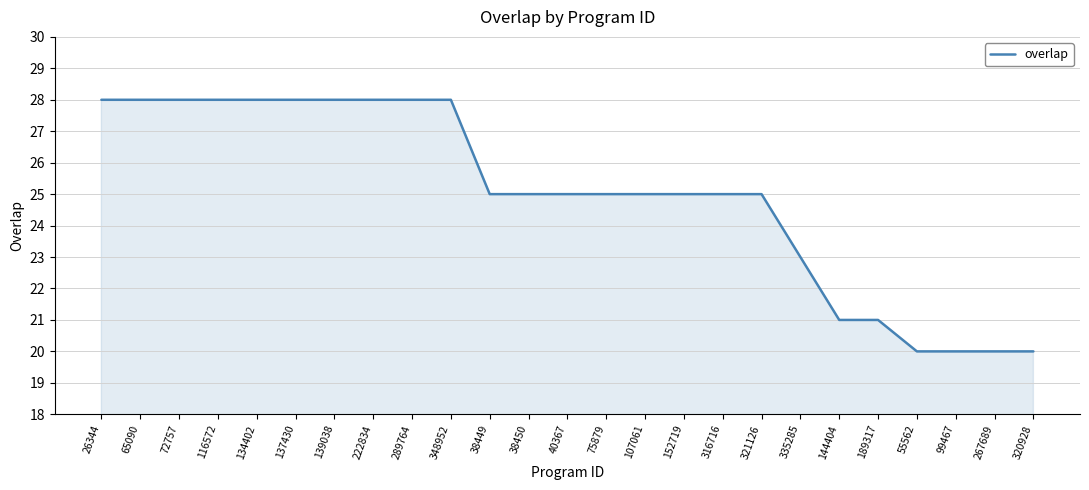

The chart shows a value of 34 at 316716. True or false?

False